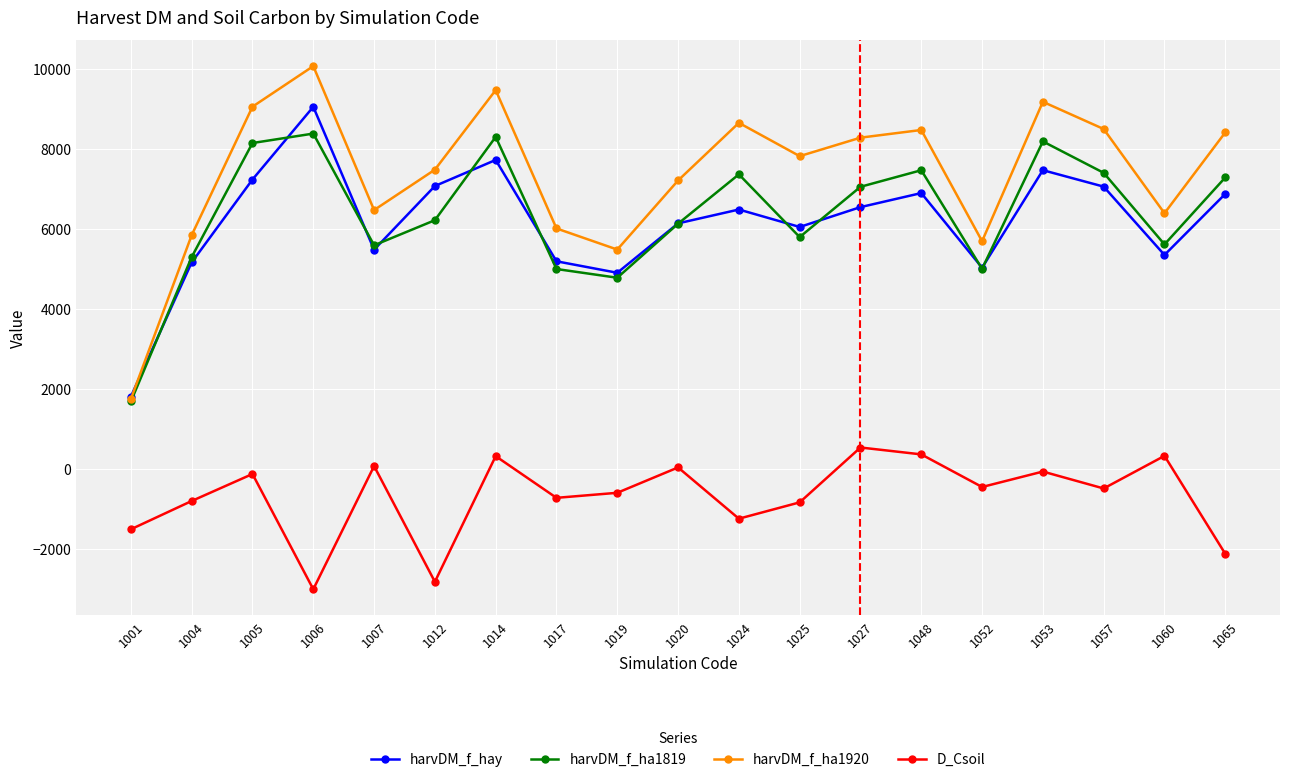

What is the value of the harvDM_f_hay point at the 13th from the left?

6544